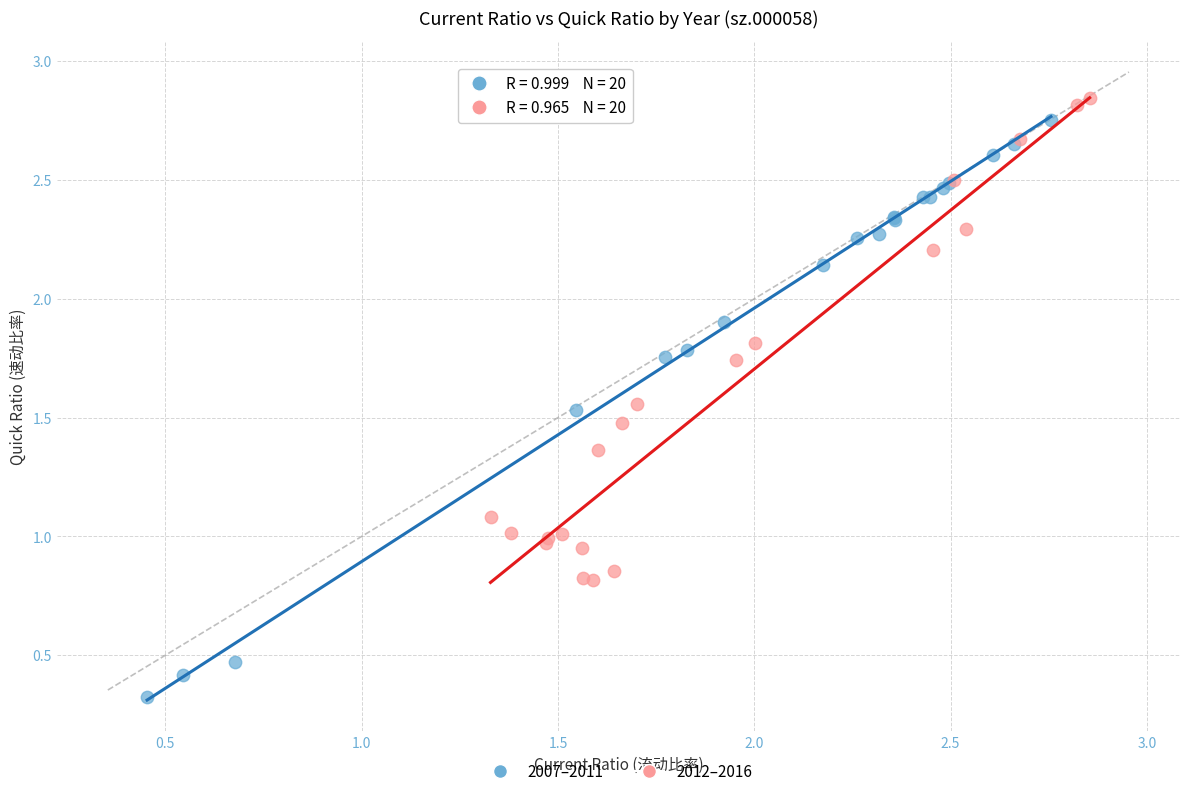

Which series reaches the maximum Y coordinate?

2012–2016